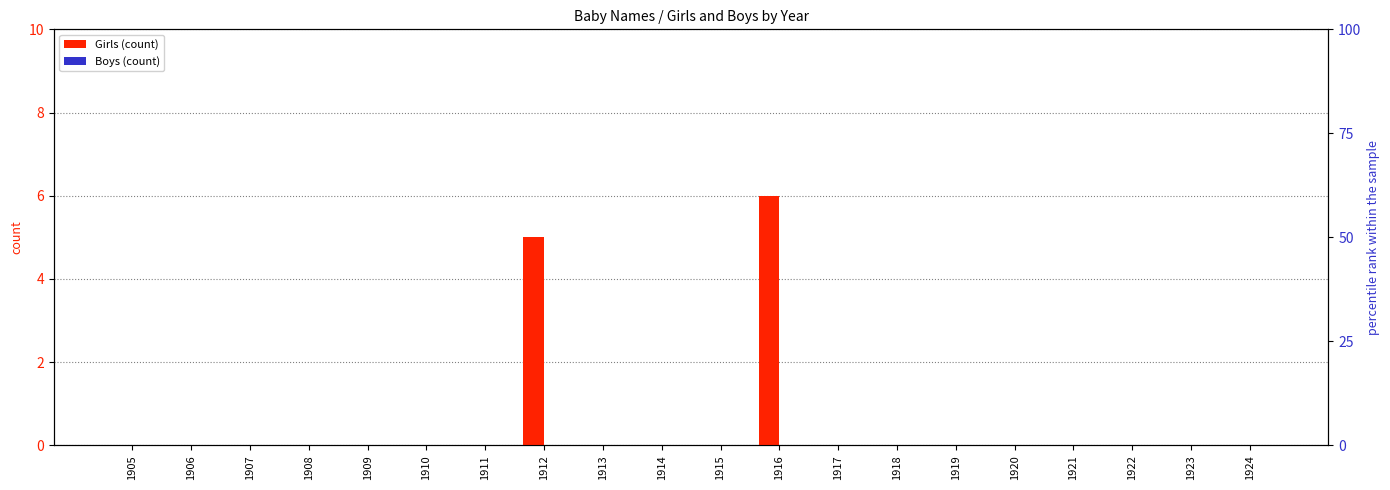

Does the chart contain stacked bars?

No